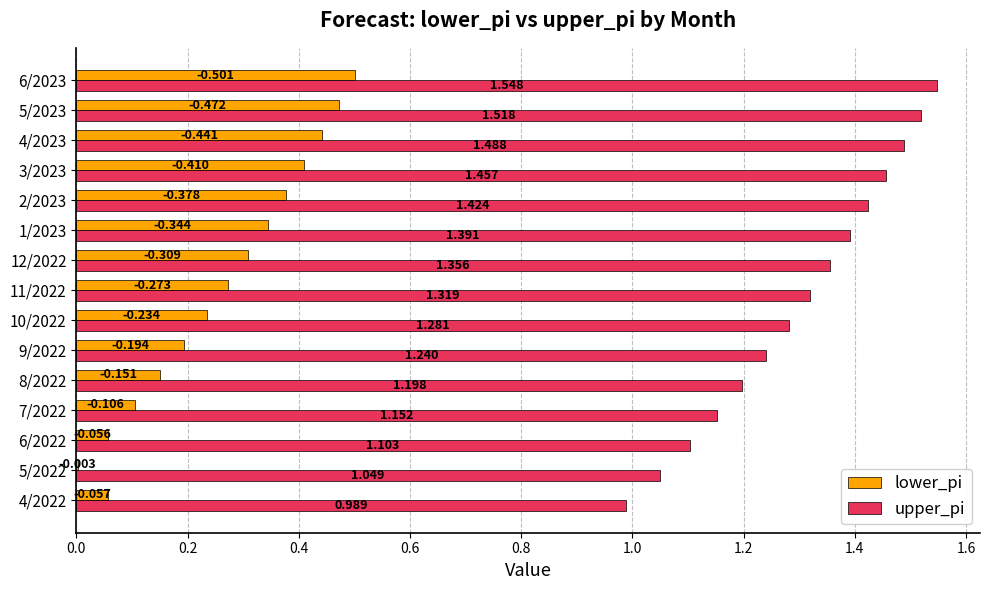

How many categories are shown in the chart?

15